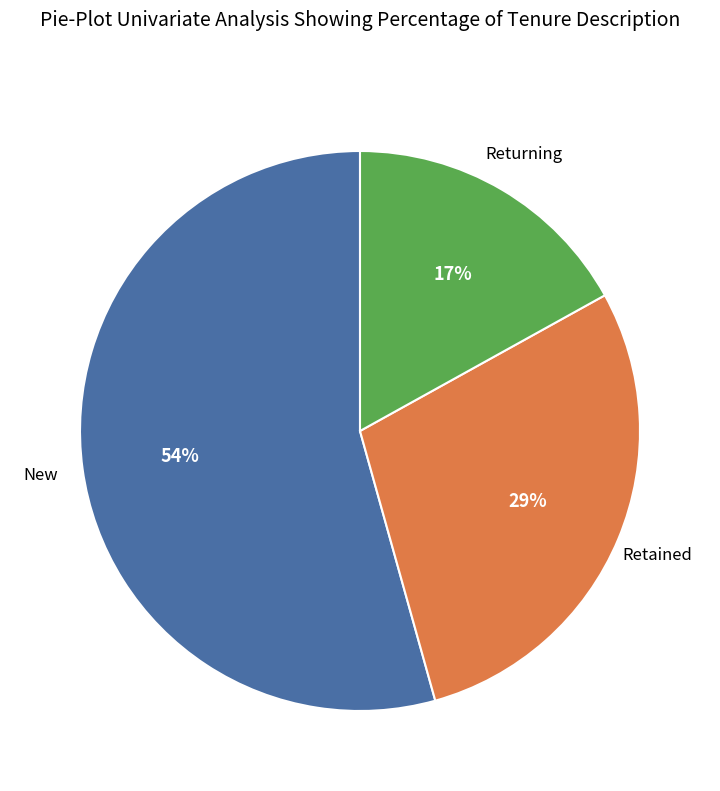

To the nearest percent, what is the average slice percentage?

33%